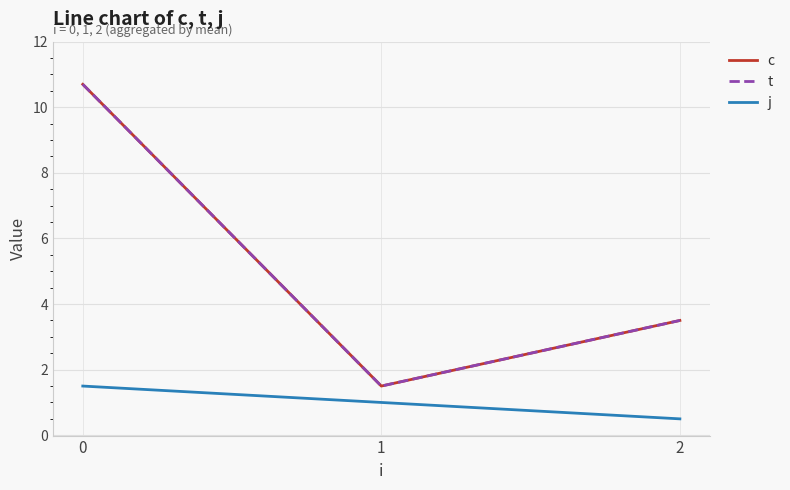

Reading left to right, list all the values displayed in this chart.

c: 0=10.7	1=1.5	2=3.5
t: 0=10.7	1=1.5	2=3.5
j: 0=1.5	1=1.0	2=0.5